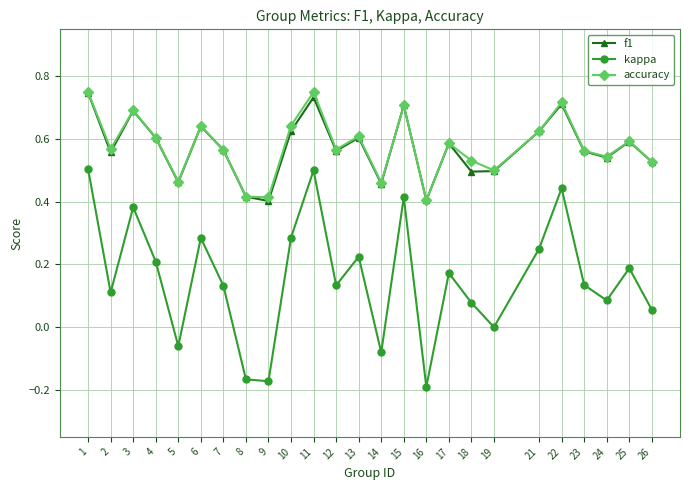

What are all the series names shown in the legend?

f1, kappa, accuracy